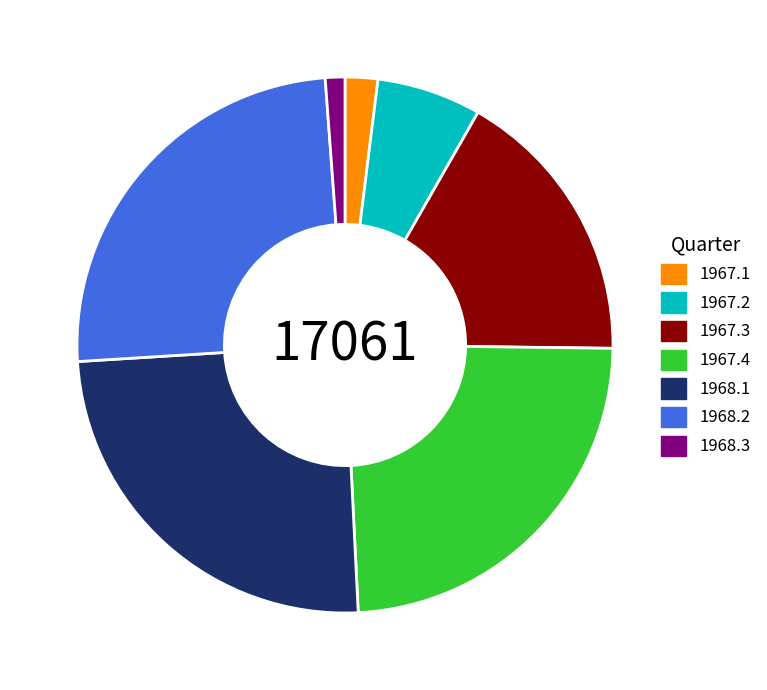

How many segments does this pie chart have?

7